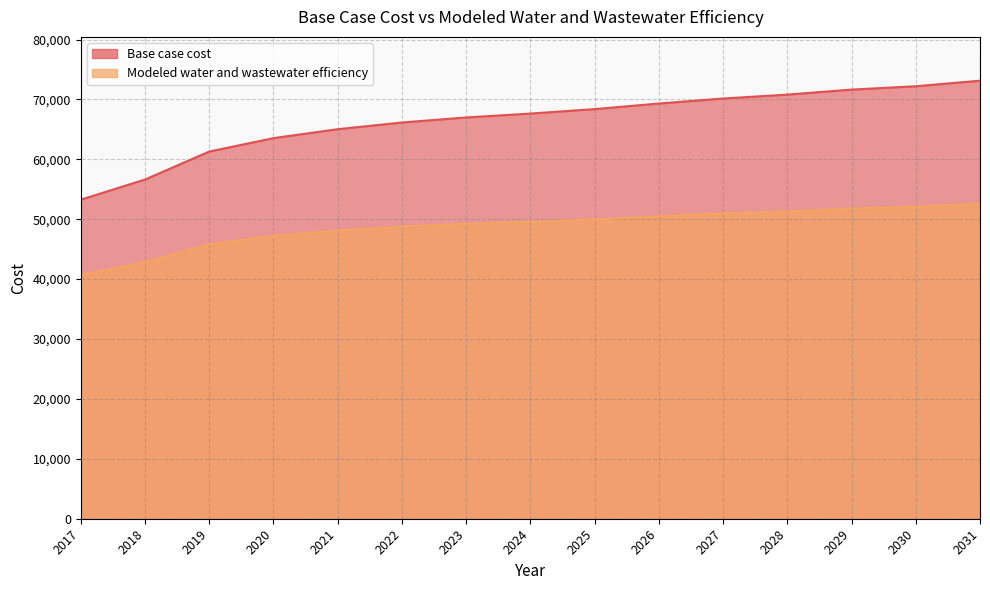

What is the difference between the highest and lowest values at 2019?

15454.4